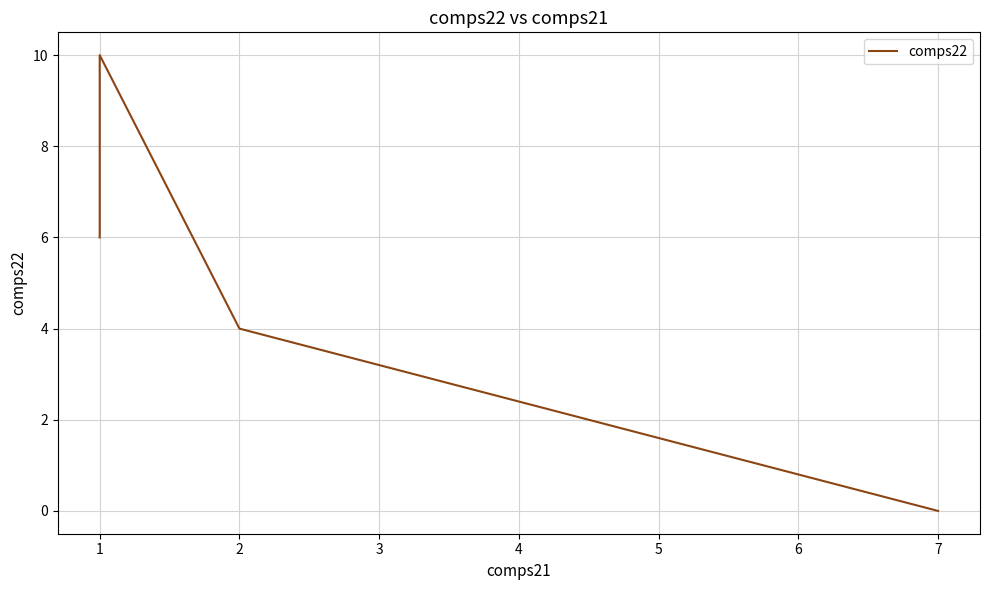

True or false: the data shows 1 at 2.

False